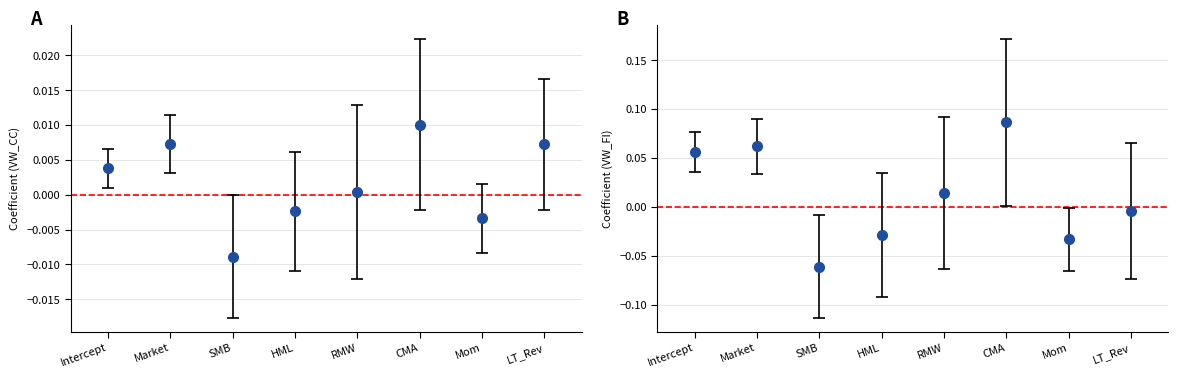

Reading right to left, list all the values displayed in this chart.

VW_CC: LT_Rev=0.0	Mom=-0.0	CMA=0.0	RMW=0.0	HML=-0.0	SMB=-0.0	Market=0.0	Intercept=0.0
VW_FI: LT_Rev=-0.0	Mom=-0.0	CMA=0.1	RMW=0.0	HML=-0.0	SMB=-0.1	Market=0.1	Intercept=0.1